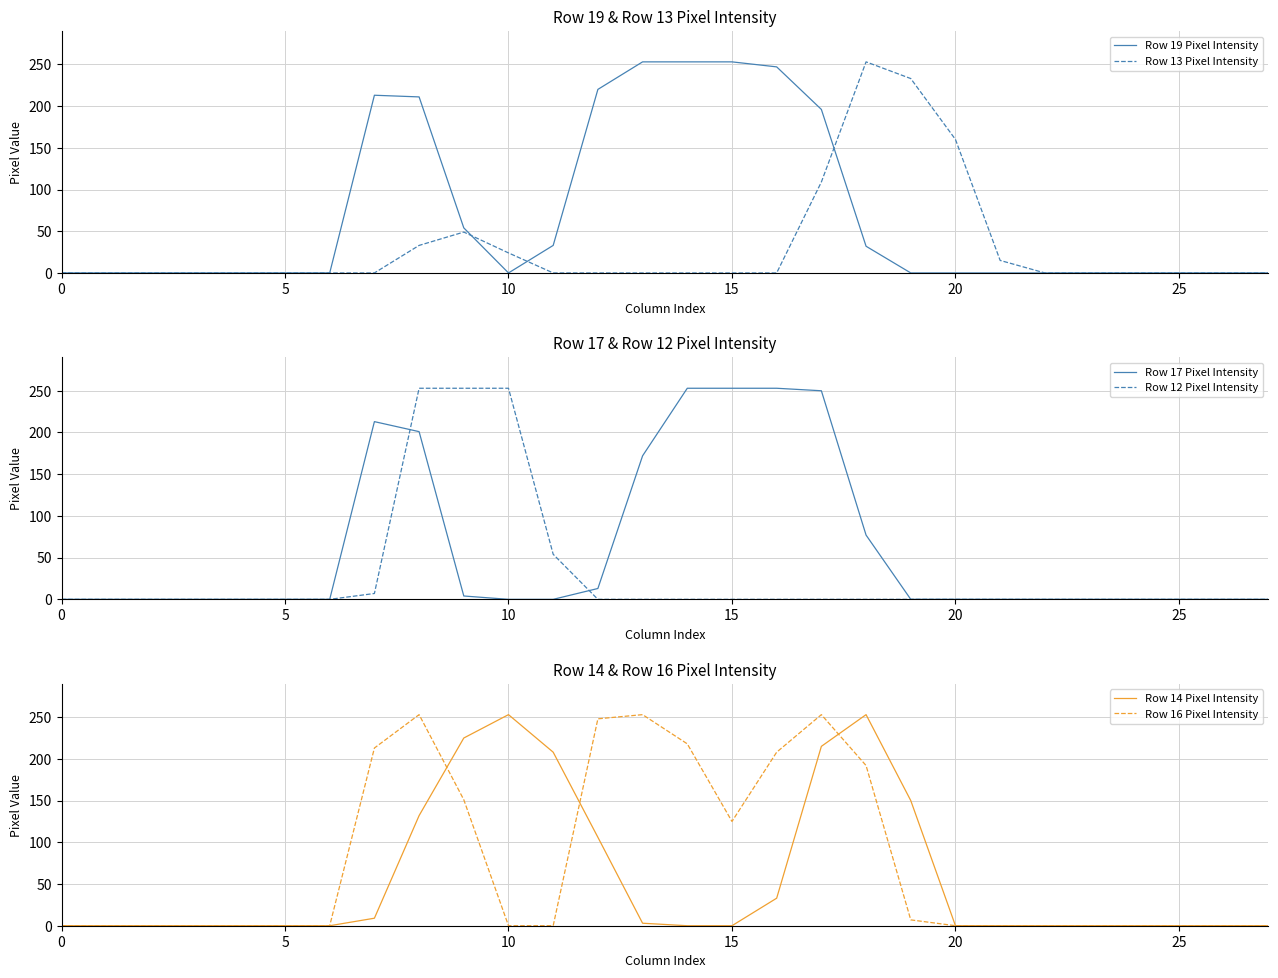

Count the number of data series in this chart.

6